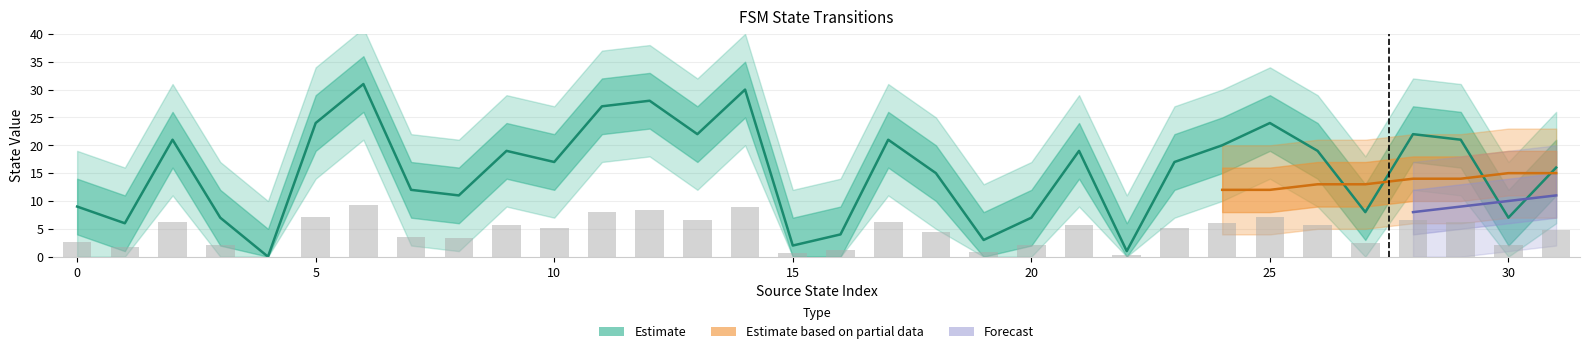

How many distinct data groups are displayed?

3